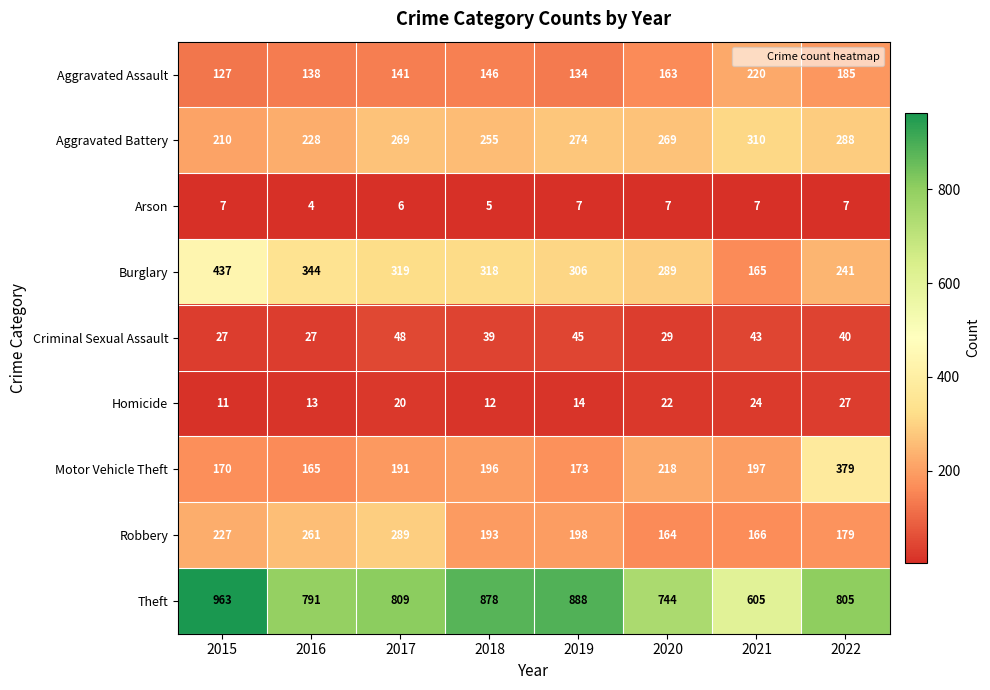

What is the average value of the Burglary series?

302